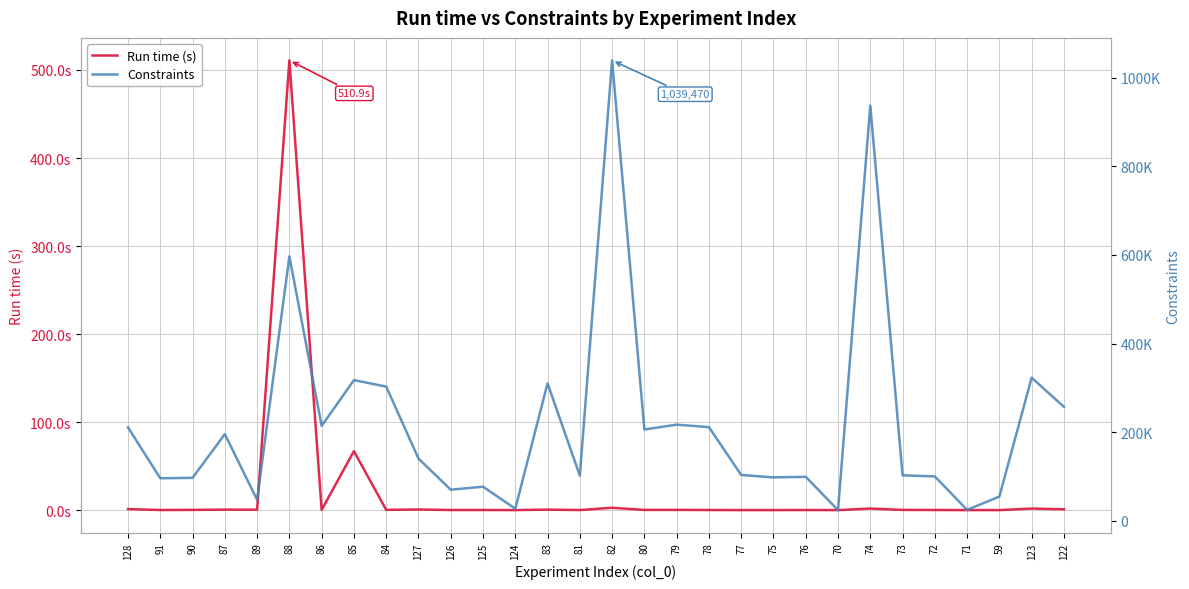

Count the number of categories in the chart.

30